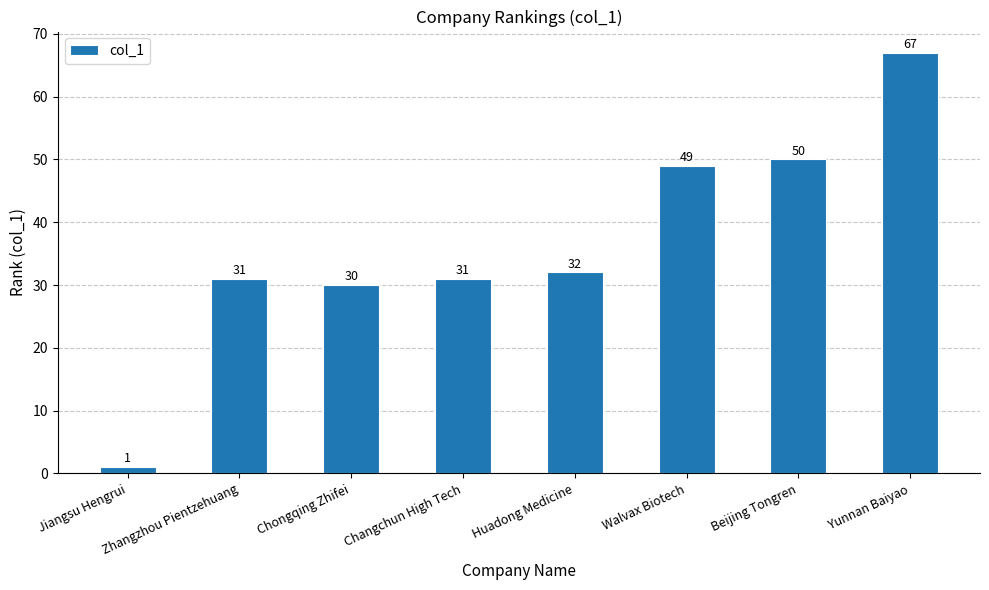

What is the sum of all values?

291